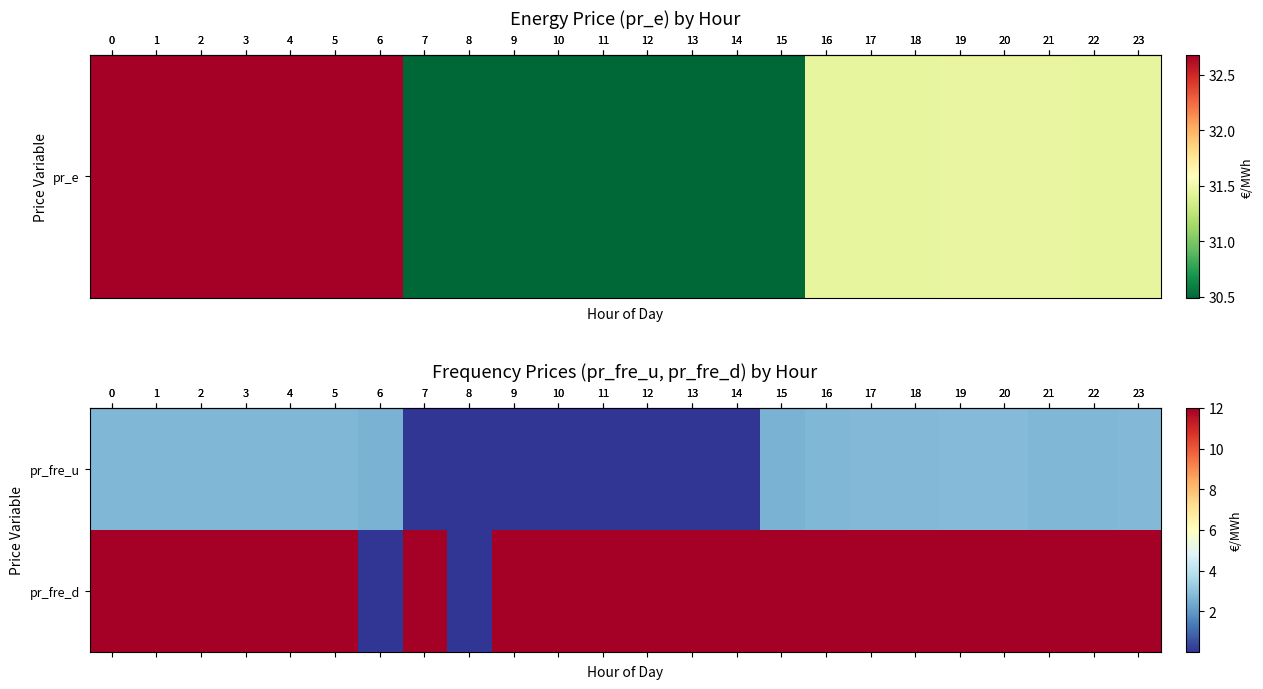

Count the number of data series in this chart.

2